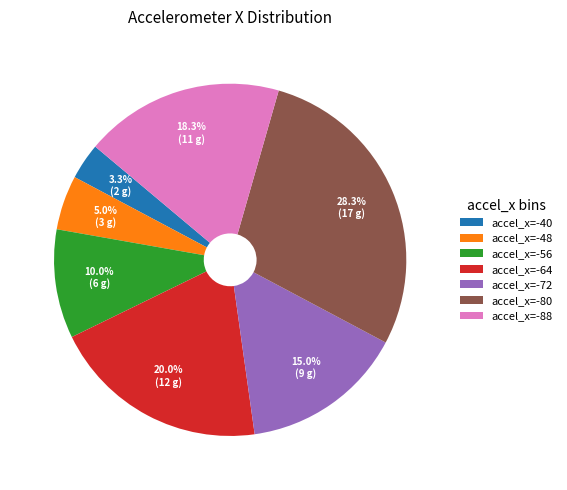

What percentage is NOT represented by accel_x=-88?

81.7%